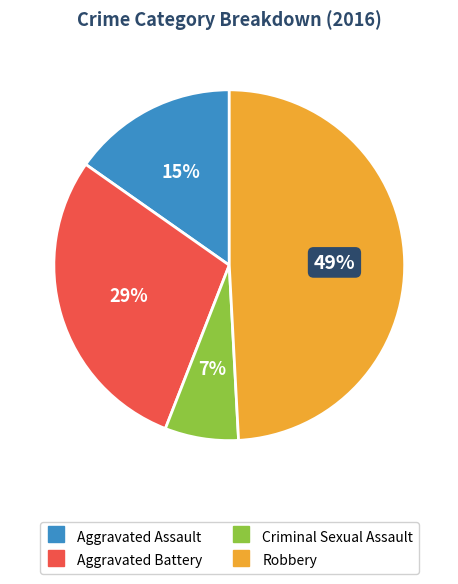

How many slices are in this pie chart?

4